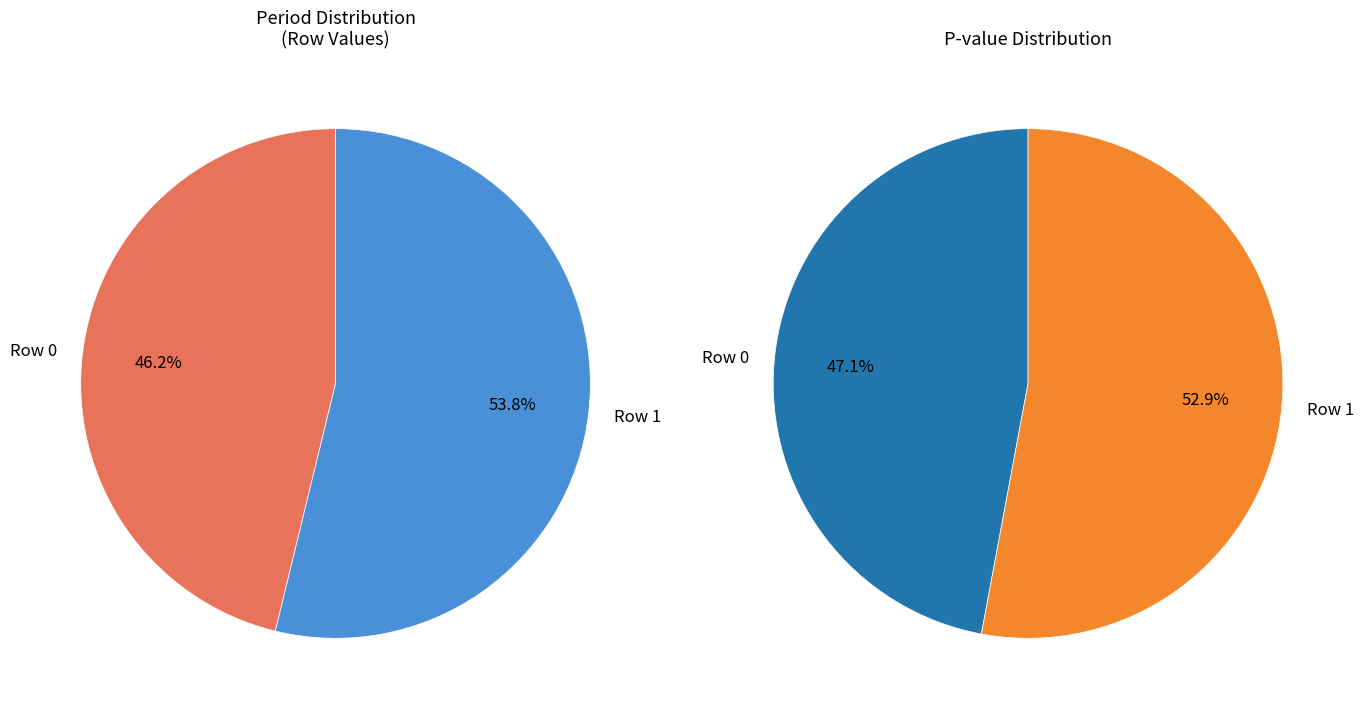

Combined, do Row 0 and Row 1 account for over 50%?

Yes